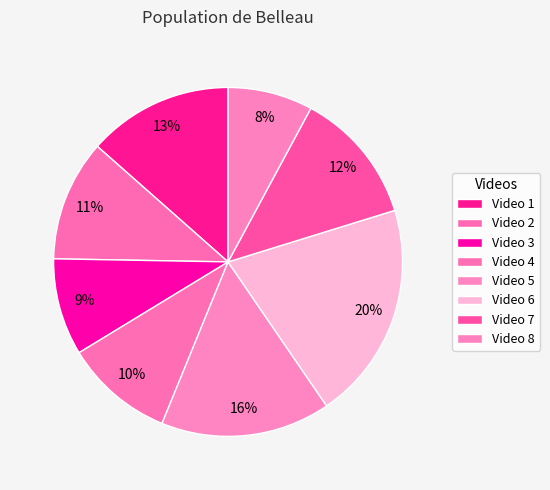

To the nearest percent, what is the difference between the largest and smallest slice percentages?

12%